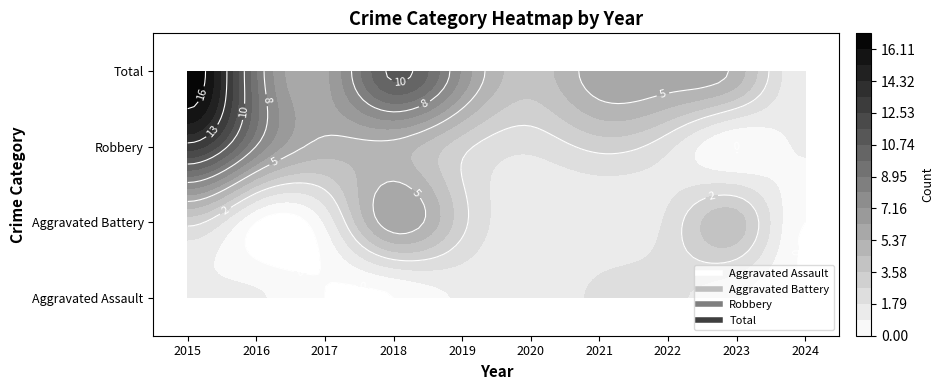

What is the approximate value of Total at 2019, to the nearest 5?

5